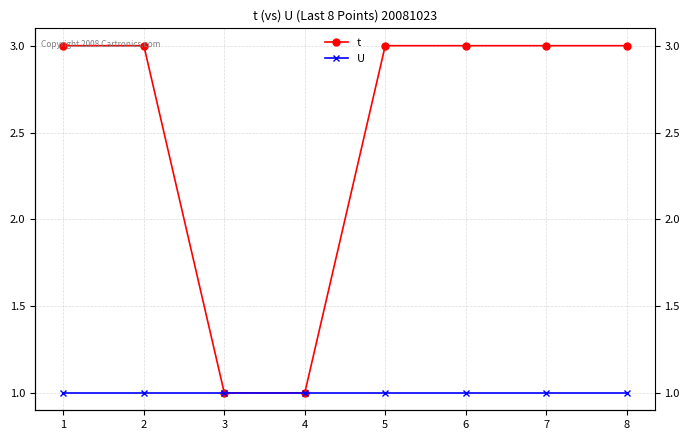

Does the chart display data point markers on the line(s)?

Yes